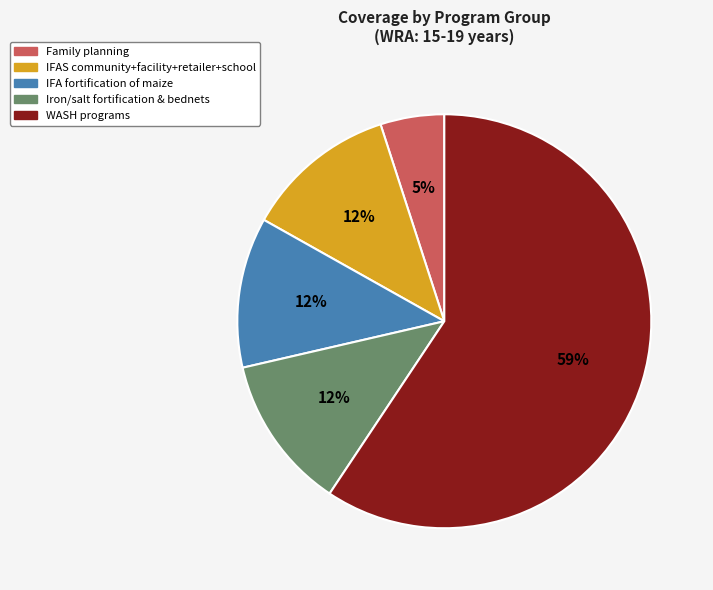

Approximately how many times larger is the value at IFA fortification of maize compared to IFAS community+facility+retailer+school?

1.0